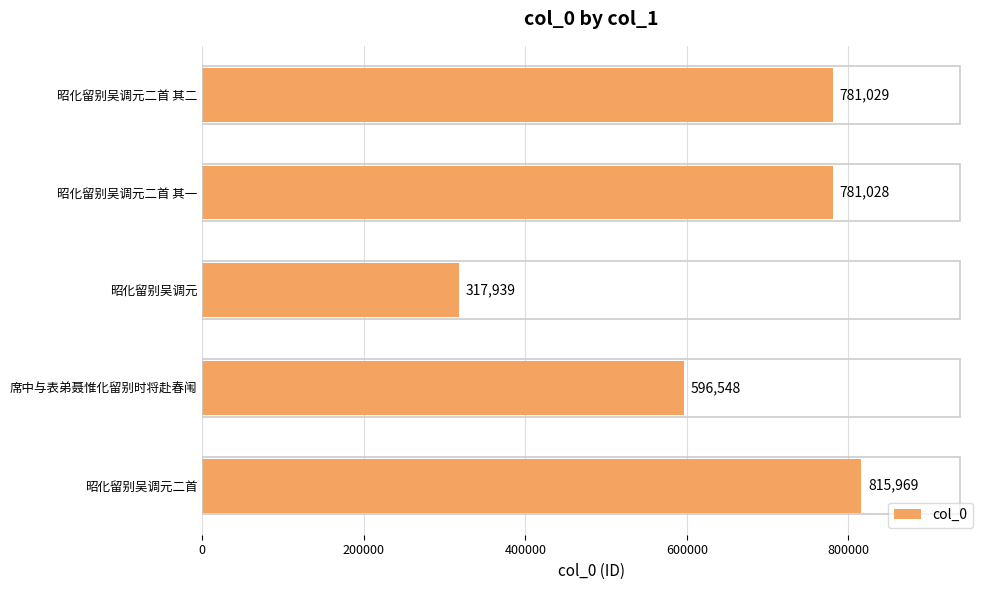

What is the minimum value shown in the chart?

317939